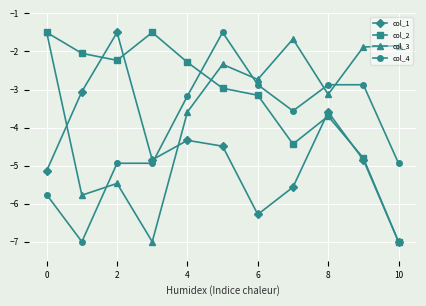

True or false: col_3 has more than 1 points higher than both neighbors.

True